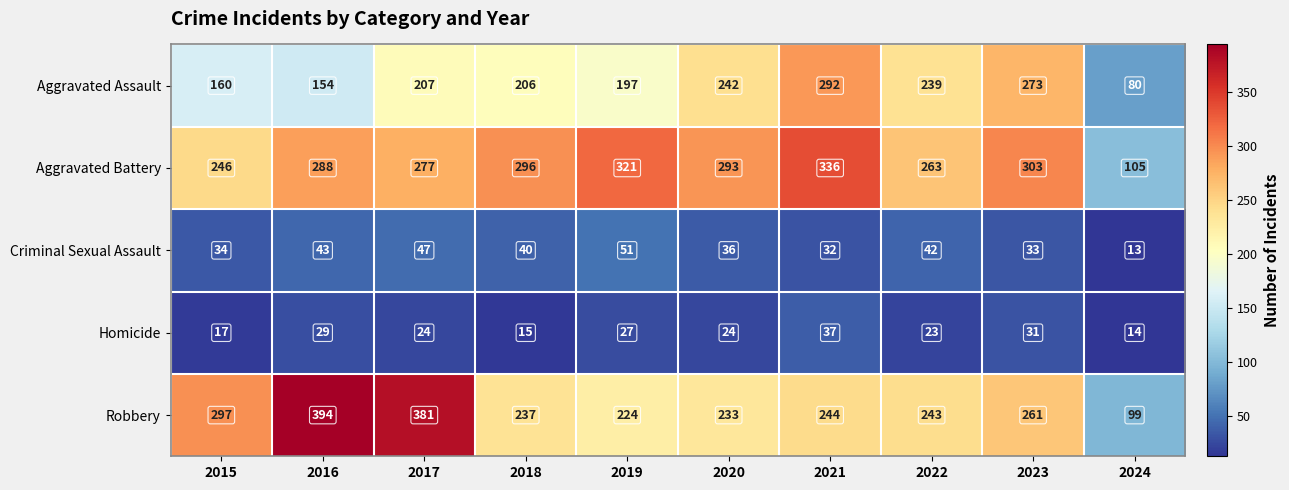

What is the total value across all series at 2020?

828